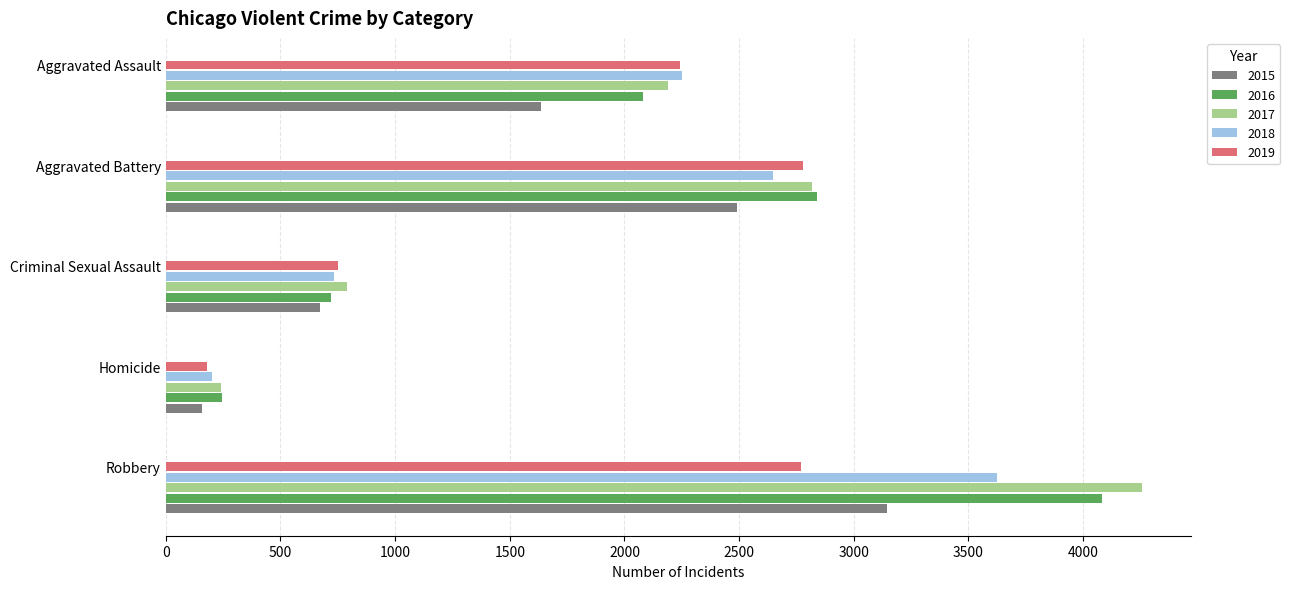

Which category has the highest value across all series?

Robbery